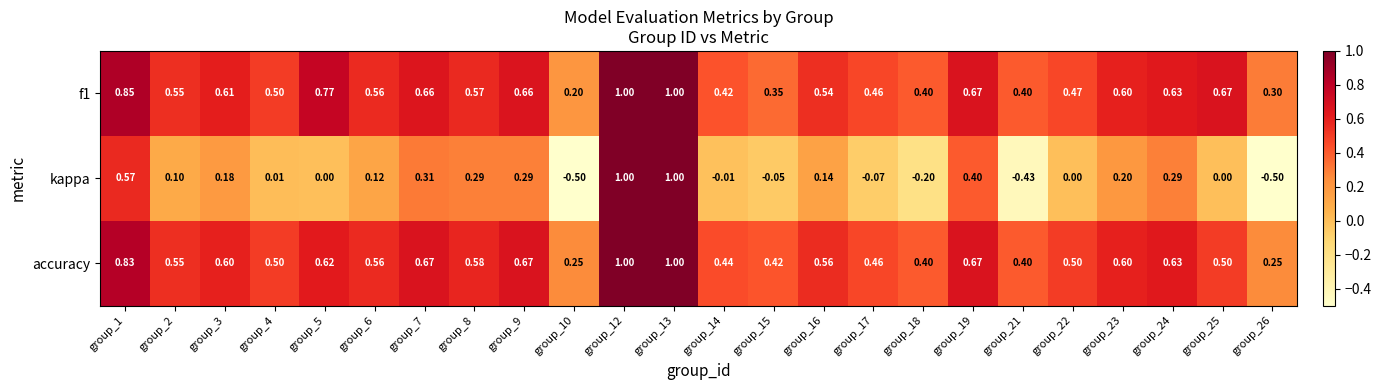

Is the value of f1 at group_13 greater than the value of kappa at group_10?

Yes